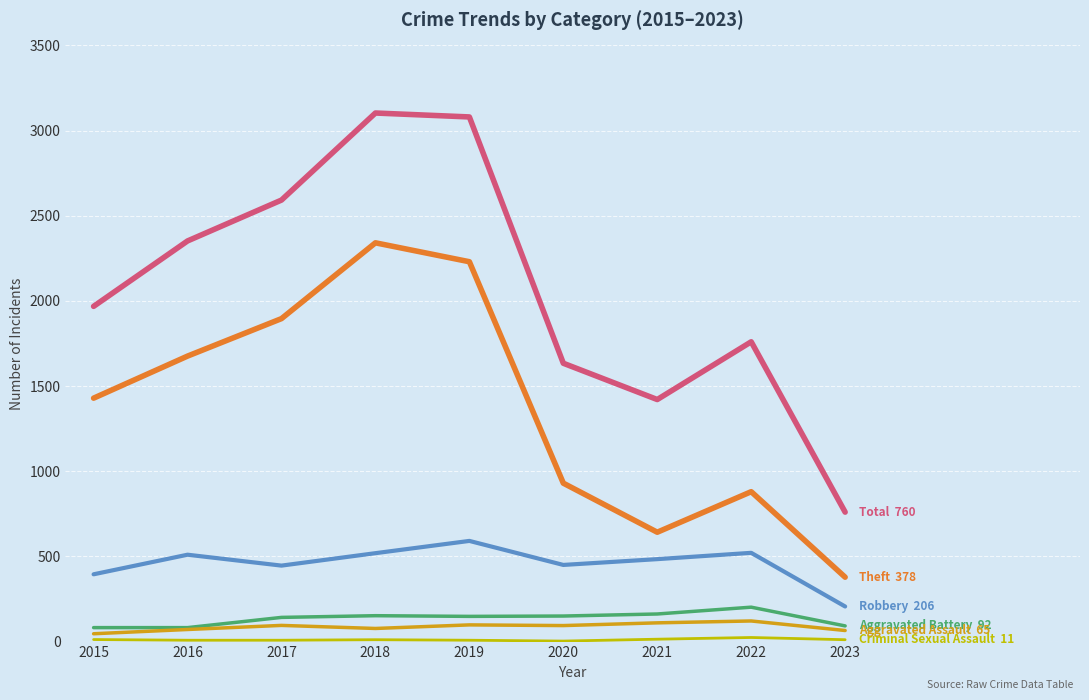

What is the maximum value shown in the chart?

3103